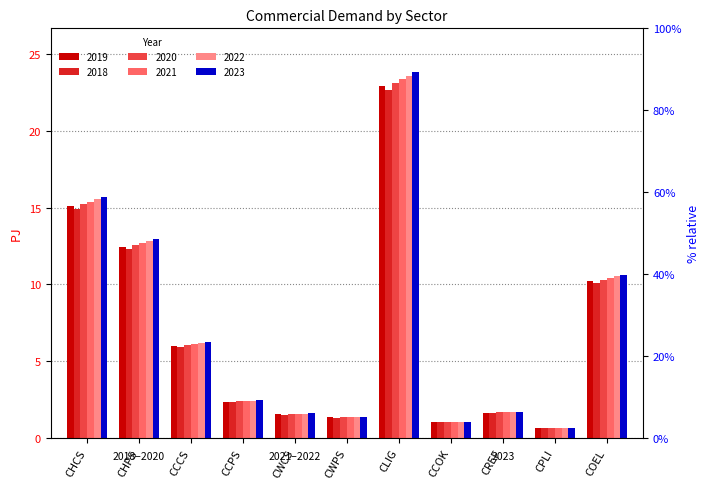

Which has a higher value, CWPS or CWCS?

CWCS